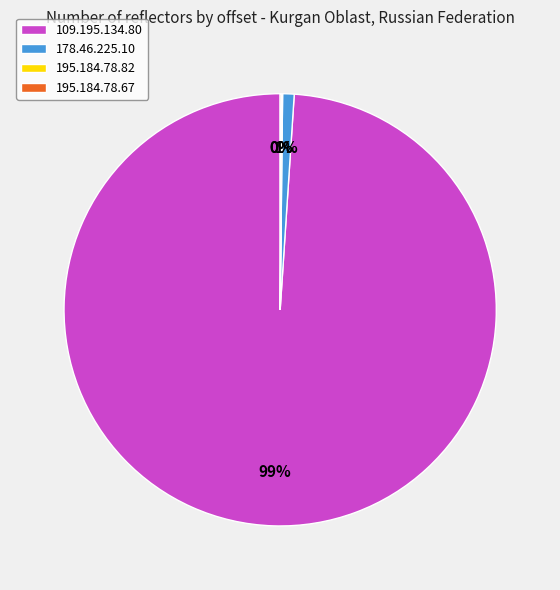

Which category has the biggest portion of the pie?

109.195.134.80